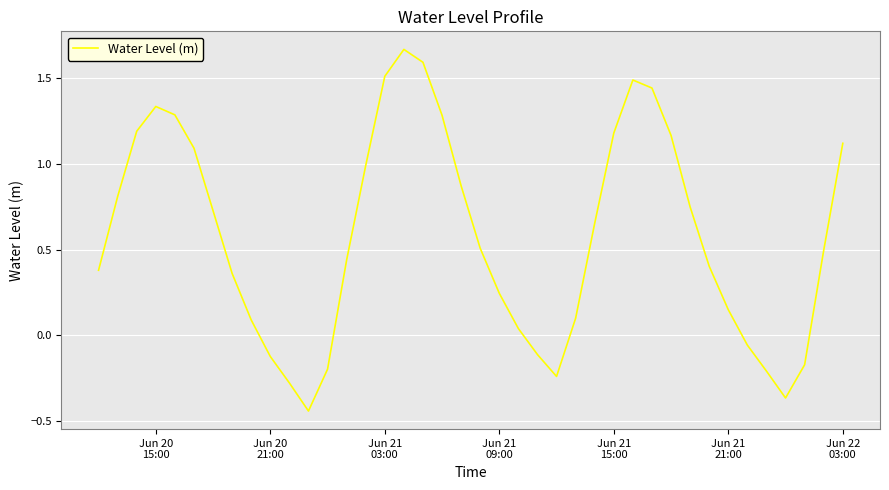

What is the greatest value displayed?

1.7